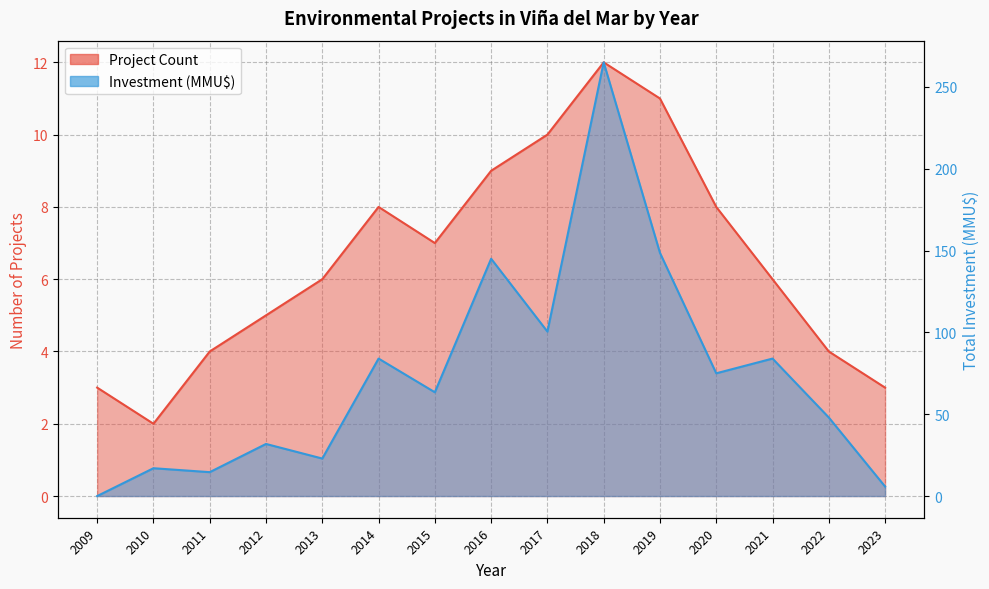

Reading left to right, what are all the values shown in this chart?

Project Count: 2009=3.0	2010=2.0	2011=4.0	2012=5.0	2013=6.0	2014=8.0	2015=7.0	2016=9.0	2017=10.0	2018=12.0	2019=11.0	2020=8.0	2021=6.0	2022=4.0	2023=3.0
Investment (MMU$): 2009=0.0	2010=17.0	2011=14.6	2012=31.8	2013=22.9	2014=84.0	2015=63.4	2016=145.0	2017=100.5	2018=265.0	2019=148.6	2020=75.0	2021=84.0	2022=48.0	2023=5.8